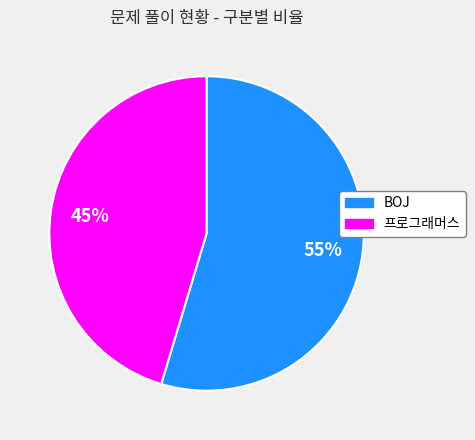

True or false: BOJ accounts for 60% of the total.

False